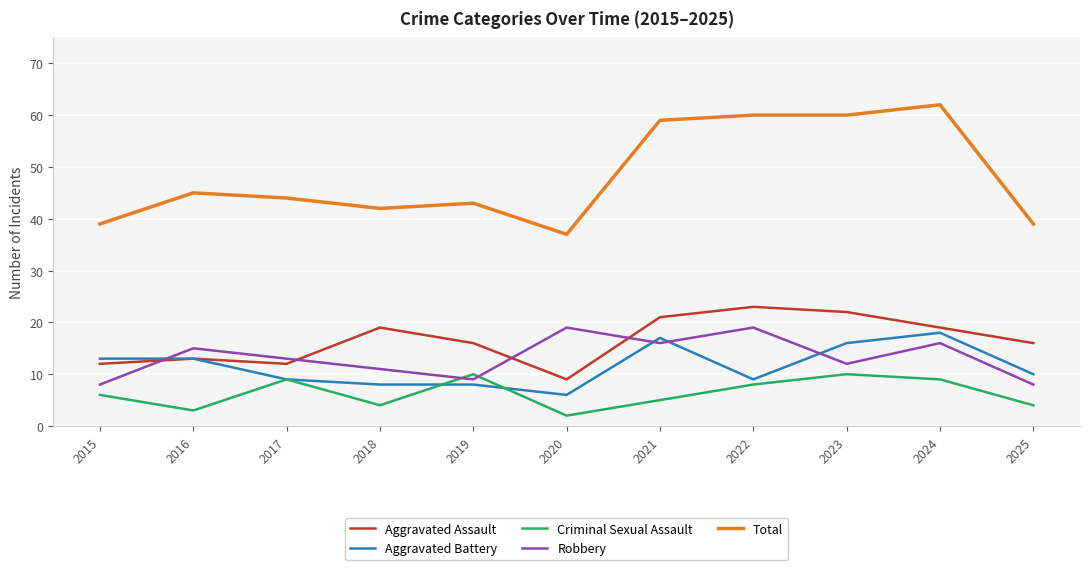

Reading left to right, what are all the values shown in this chart?

Aggravated Assault: 2015=12	2016=13	2017=12	2018=19	2019=16	2020=9	2021=21	2022=23	2023=22	2024=19	2025=16
Aggravated Battery: 2015=13	2016=13	2017=9	2018=8	2019=8	2020=6	2021=17	2022=9	2023=16	2024=18	2025=10
Criminal Sexual Assault: 2015=6	2016=3	2017=9	2018=4	2019=10	2020=2	2021=5	2022=8	2023=10	2024=9	2025=4
Robbery: 2015=8	2016=15	2017=13	2018=11	2019=9	2020=19	2021=16	2022=19	2023=12	2024=16	2025=8
Total: 2015=39	2016=45	2017=44	2018=42	2019=43	2020=37	2021=59	2022=60	2023=60	2024=62	2025=39